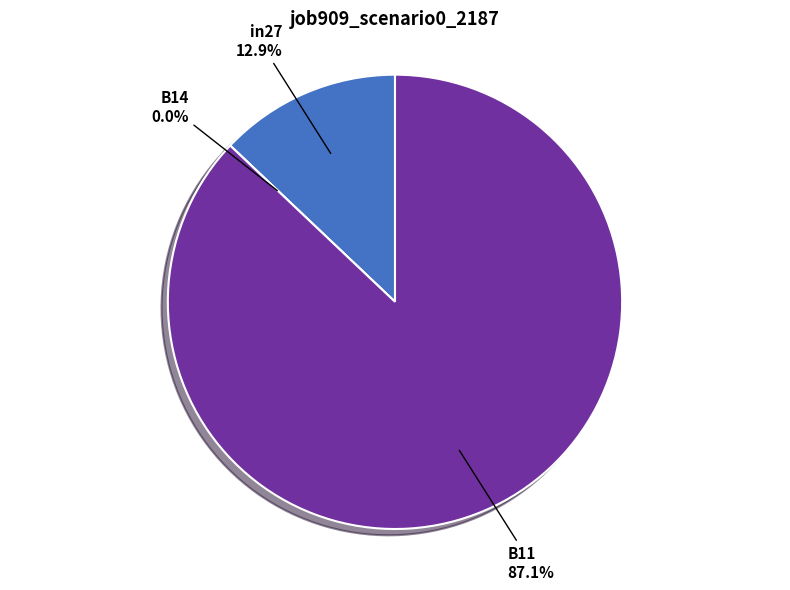

Which slice is the smallest?

B14